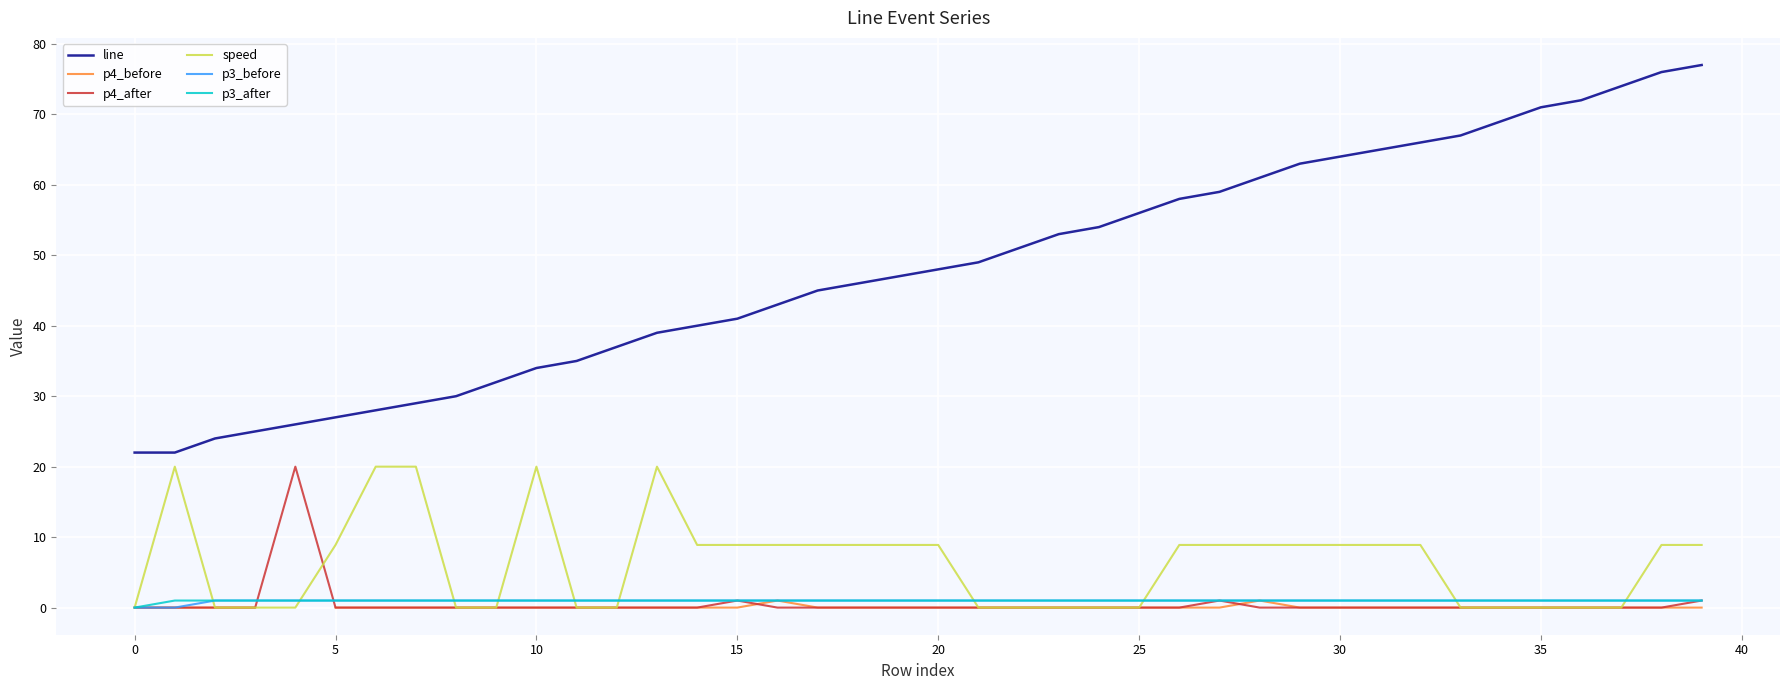

True or false: p4_before and speed intersect in this chart.

False